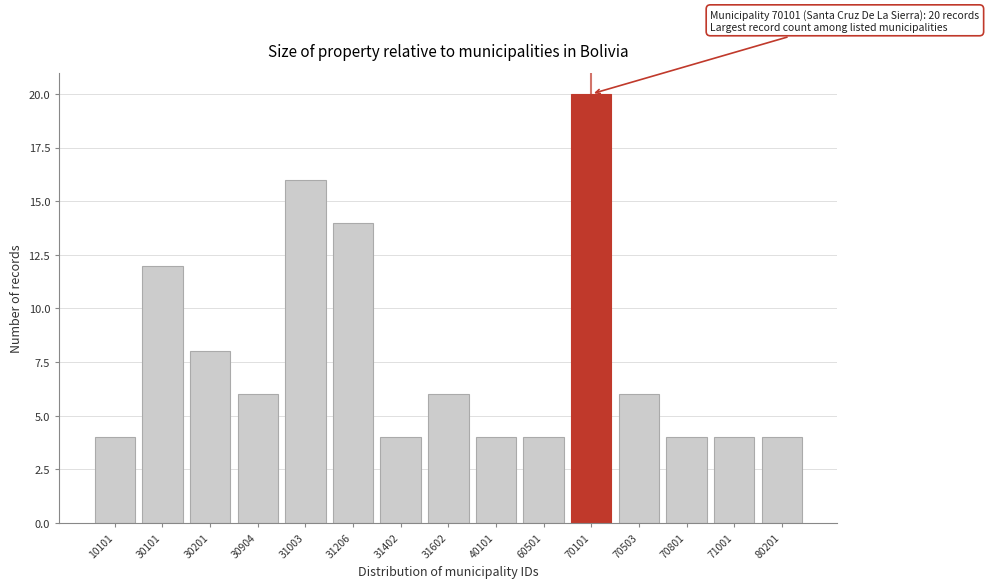

Reading left to right, extract all data points from this chart.

4	12	8	6	16	14	4	6	4	4	20	6	4	4	4